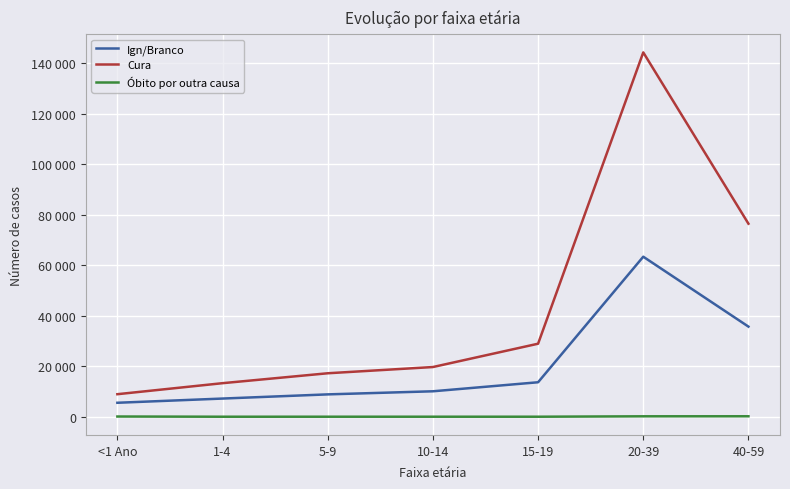

Is this an area chart (filled region under the line)?

No